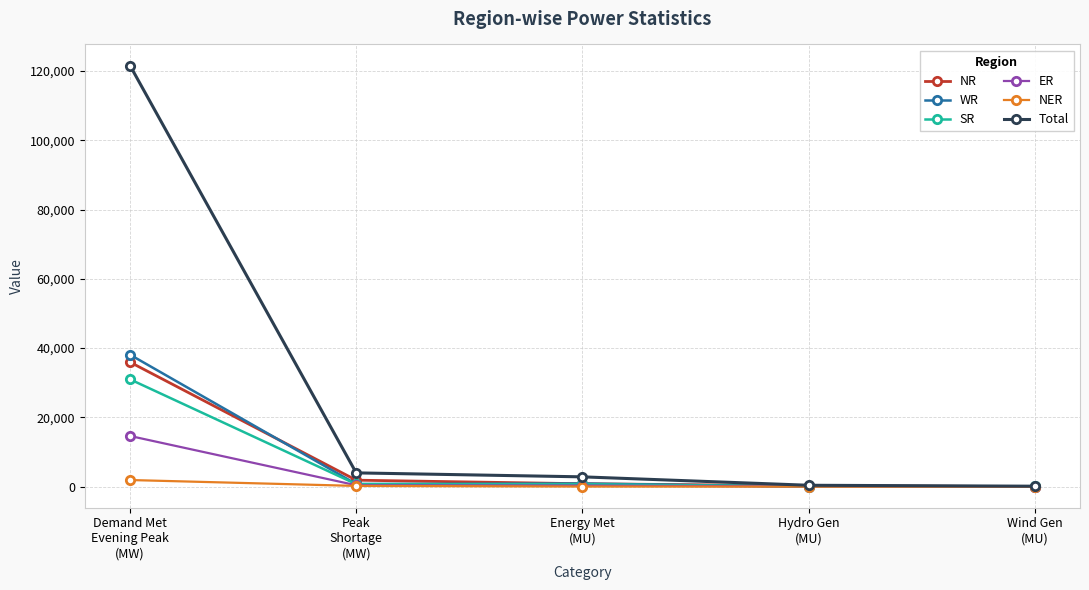

Which series changed the most between Peak
Shortage
(MW) and Hydro Gen
(MU)?

Total